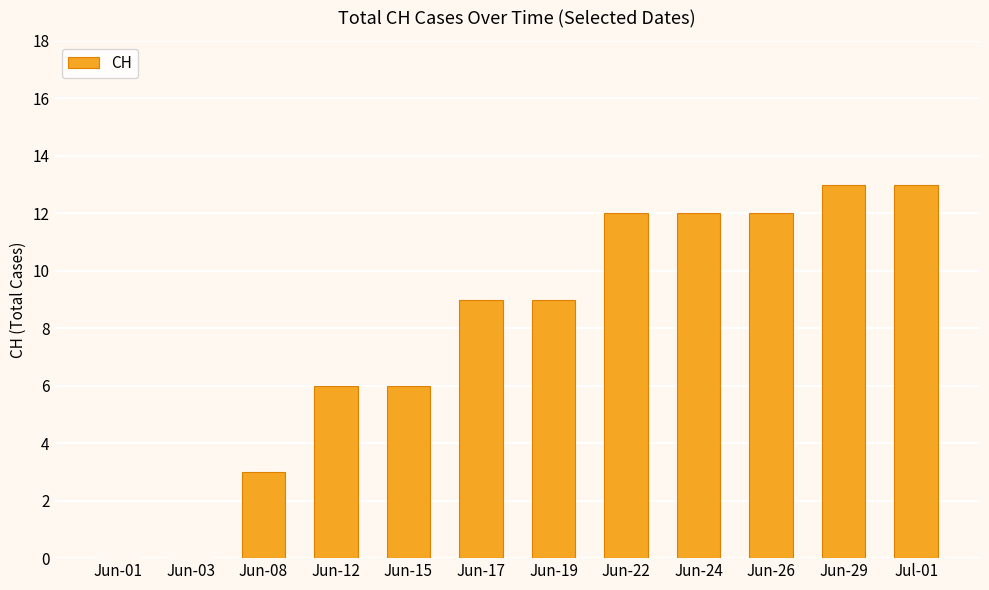

Between Jun-17 and Jun-12, which is larger?

Jun-17